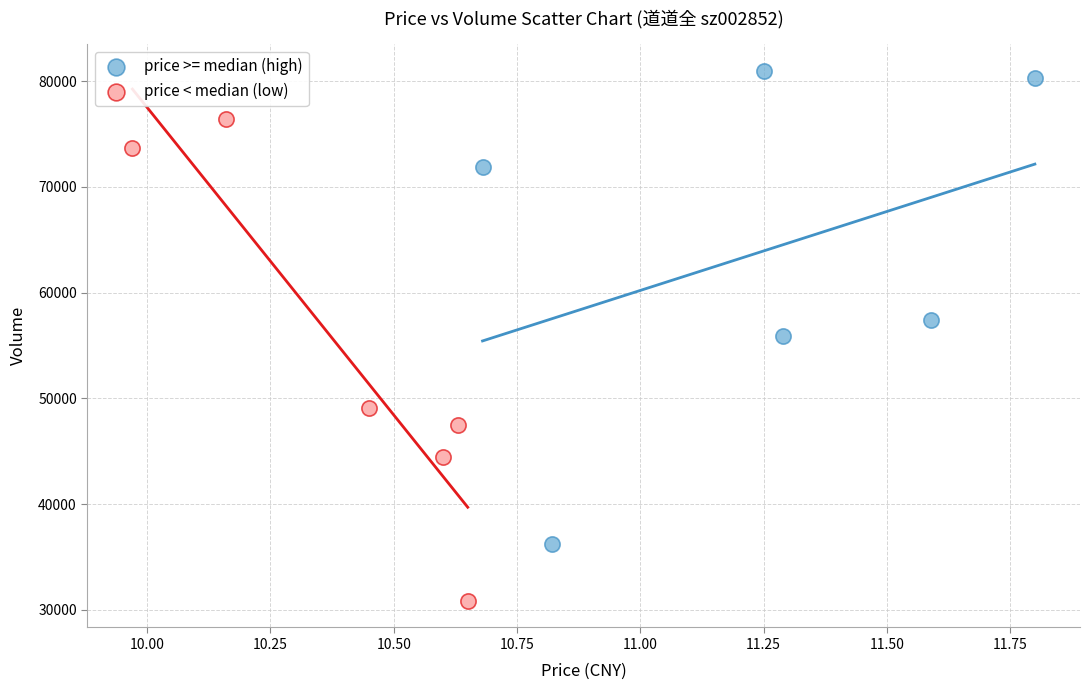

Which series contains the highest Y value?

price >= median (high)